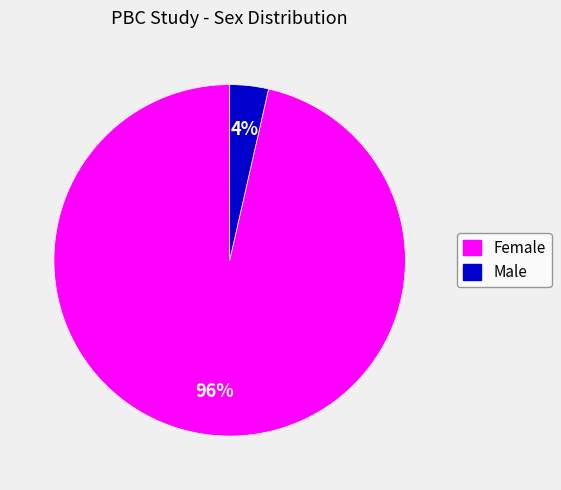

Between Male and Female, which is larger?

Female